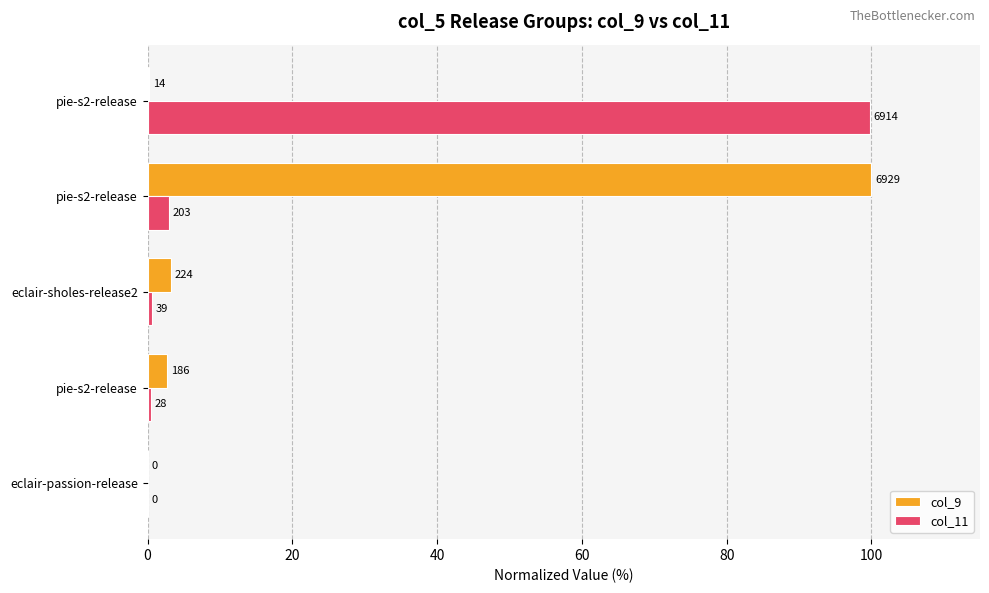

What are all the series names shown in the legend?

col_9, col_11